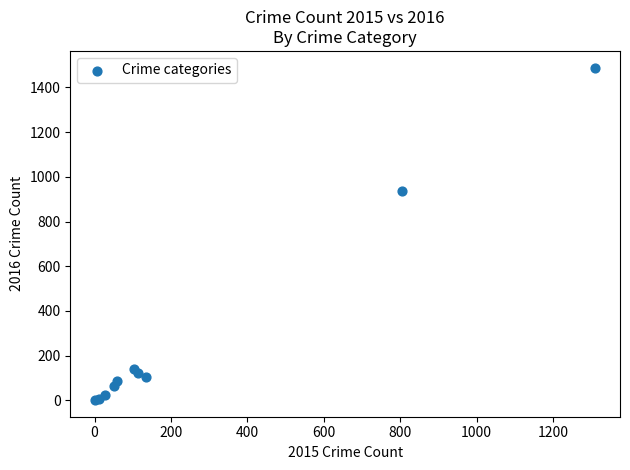

What Y value in the scatter plot is closest to 745?

937